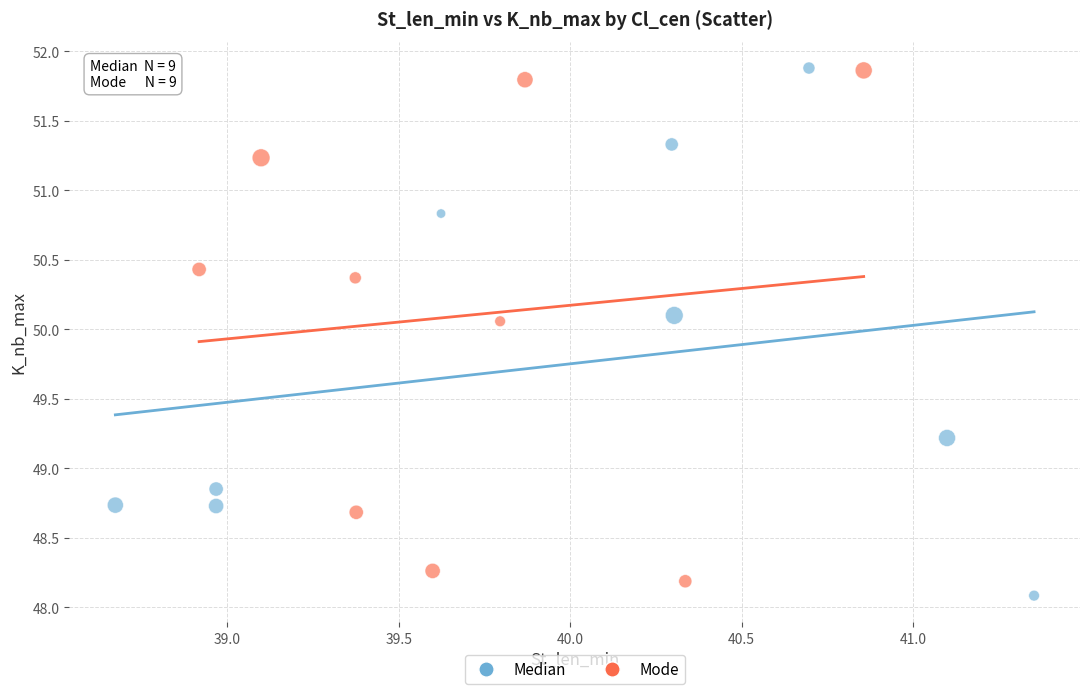

Which series contains the lowest Y value?

Median